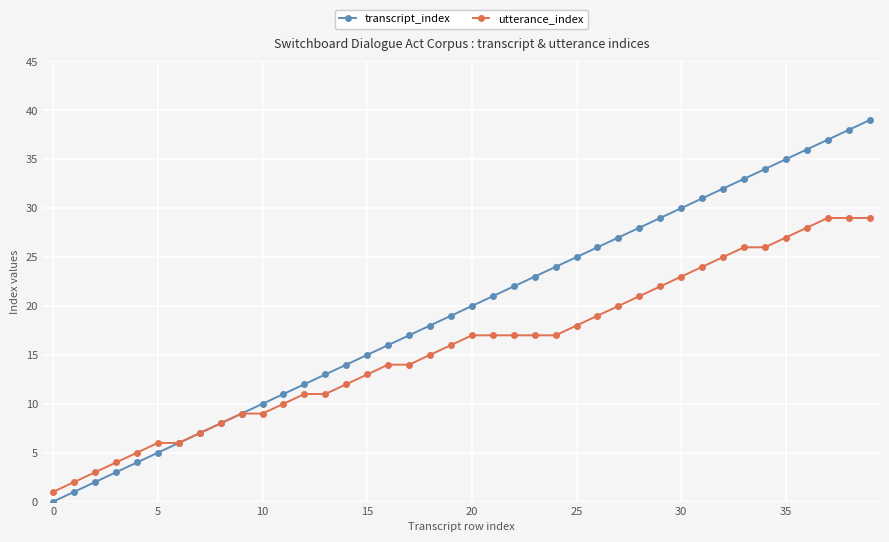

Which series has the largest total across all categories?

transcript_index